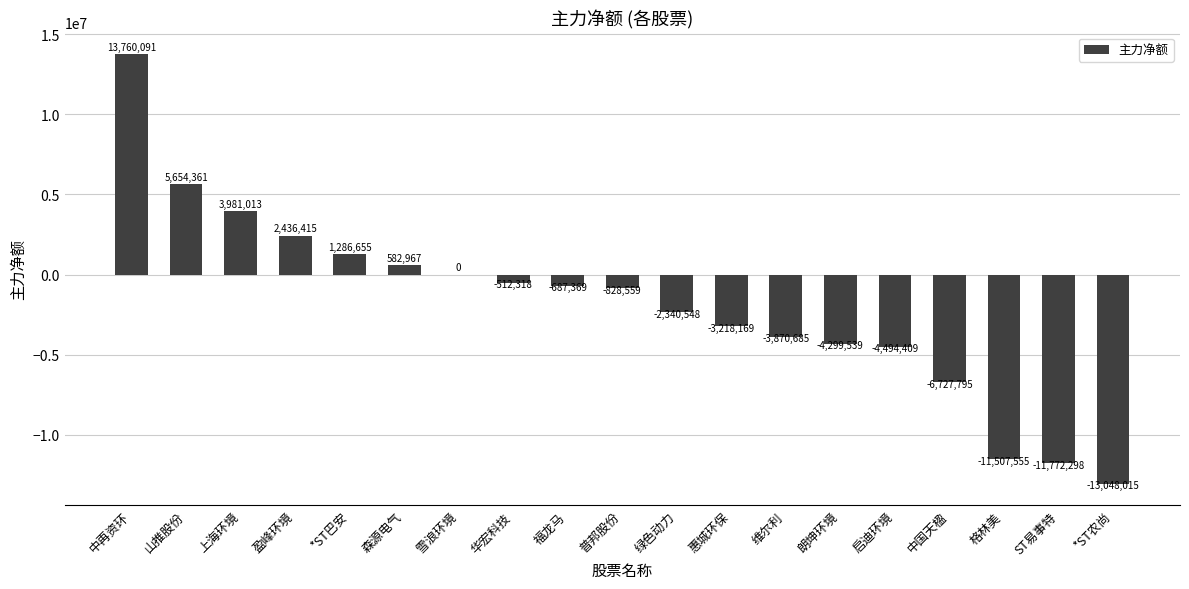

At which category does the chart reach its peak across all series?

中再资环